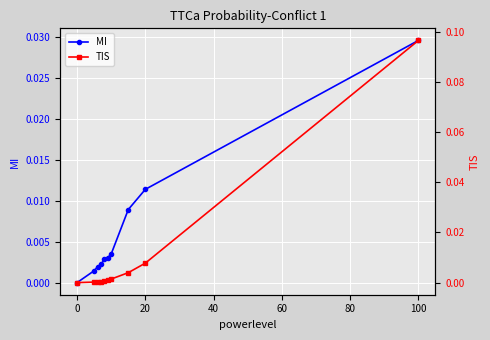

Reading left to right, extract all data points from this chart.

MI: 0.0	0.0	0.0	0.0	0.0	0.0	0.0	0.0	0.0	0.0
TIS: 0.0	0.0	0.0	0.0	0.0	0.0	0.0	0.0	0.0	0.1